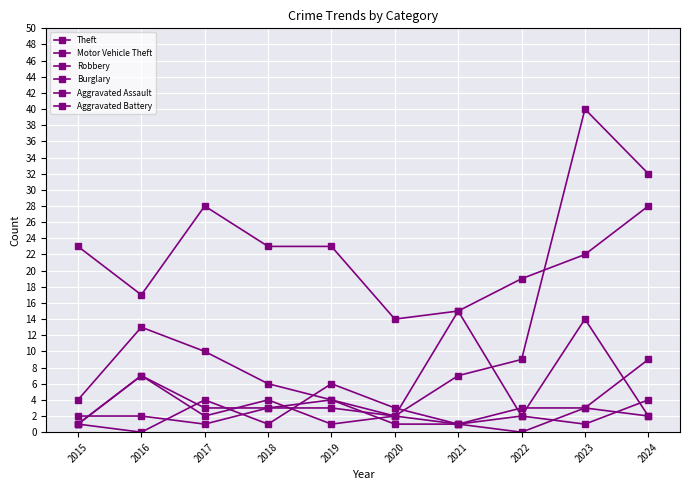

What is the difference between the second highest and minimum values in the Robbery series?

13